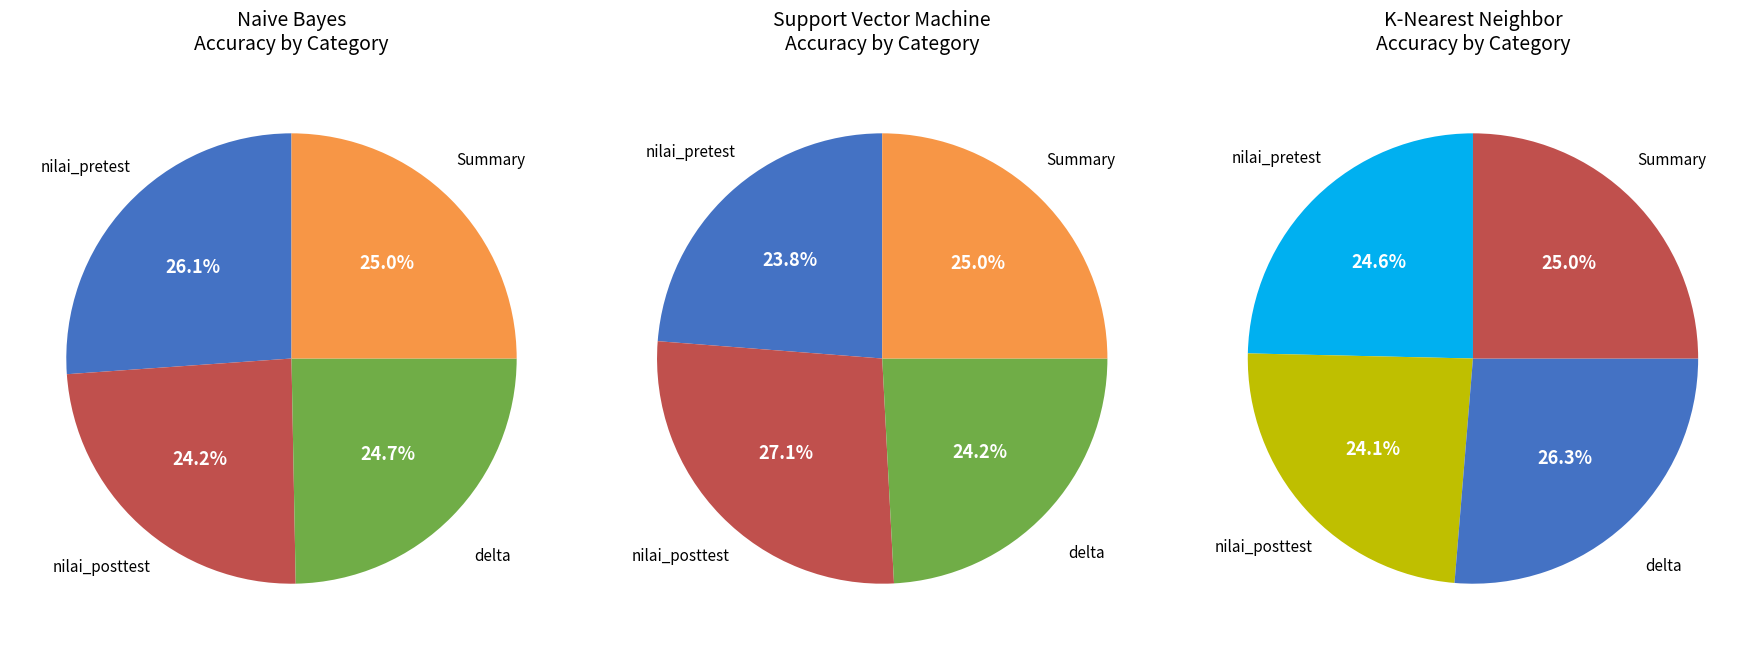

Is there any slice that represents more than half of the pie?

No